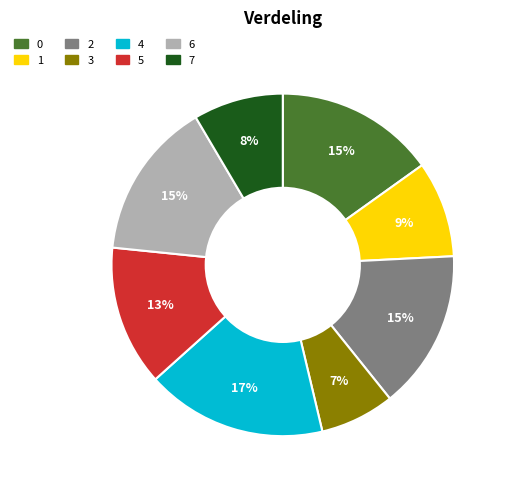

To the nearest percent, what is the difference between the largest and smallest slice percentages?

10%